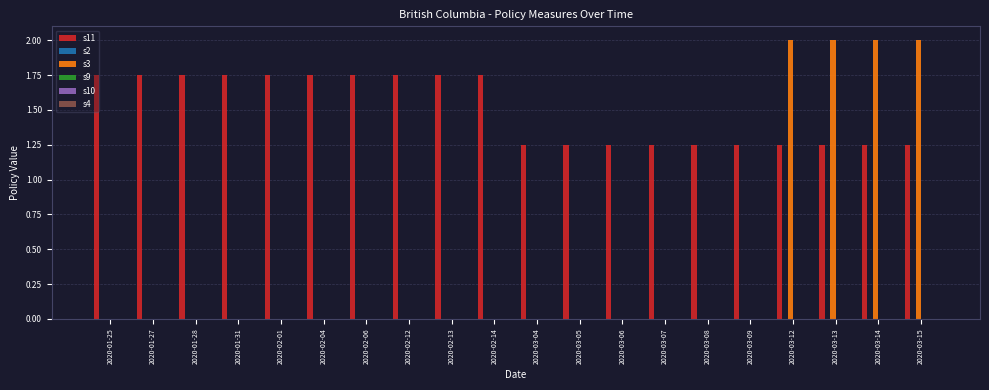

What is the sum of all s3 values?

8.0